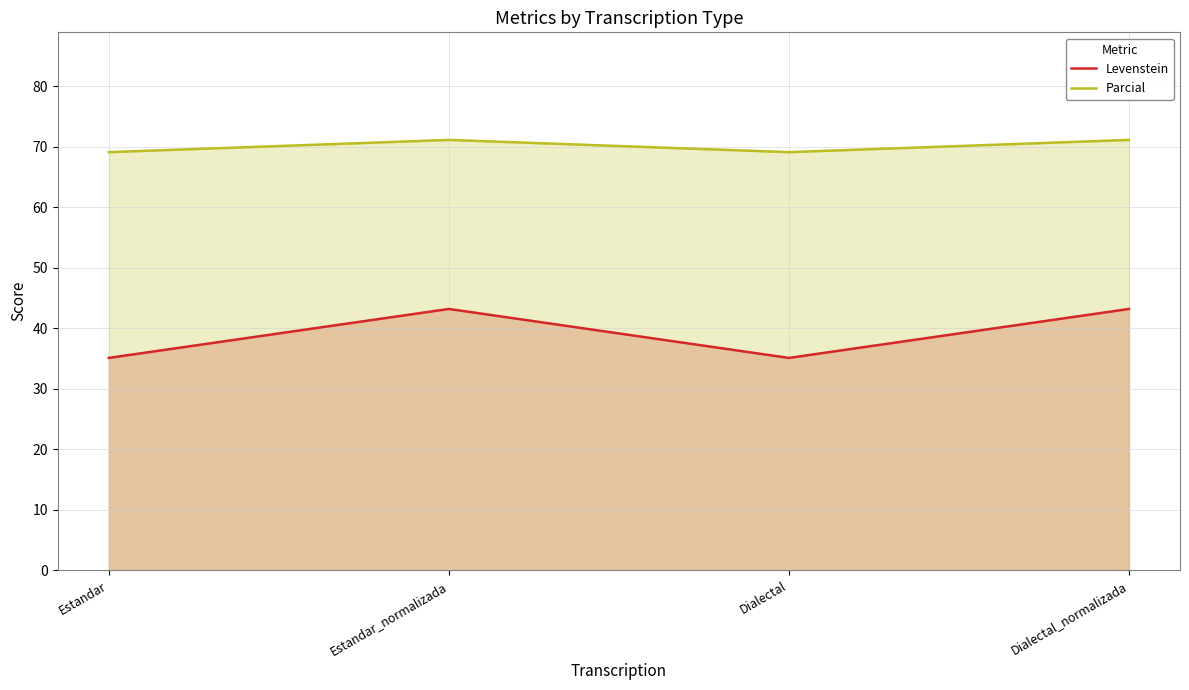

Which series has the largest range (max minus min)?

Levenstein